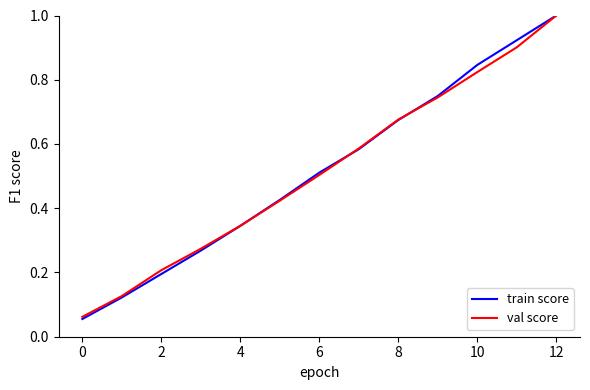

True or false: val score has more than 0 points higher than both neighbors.

False